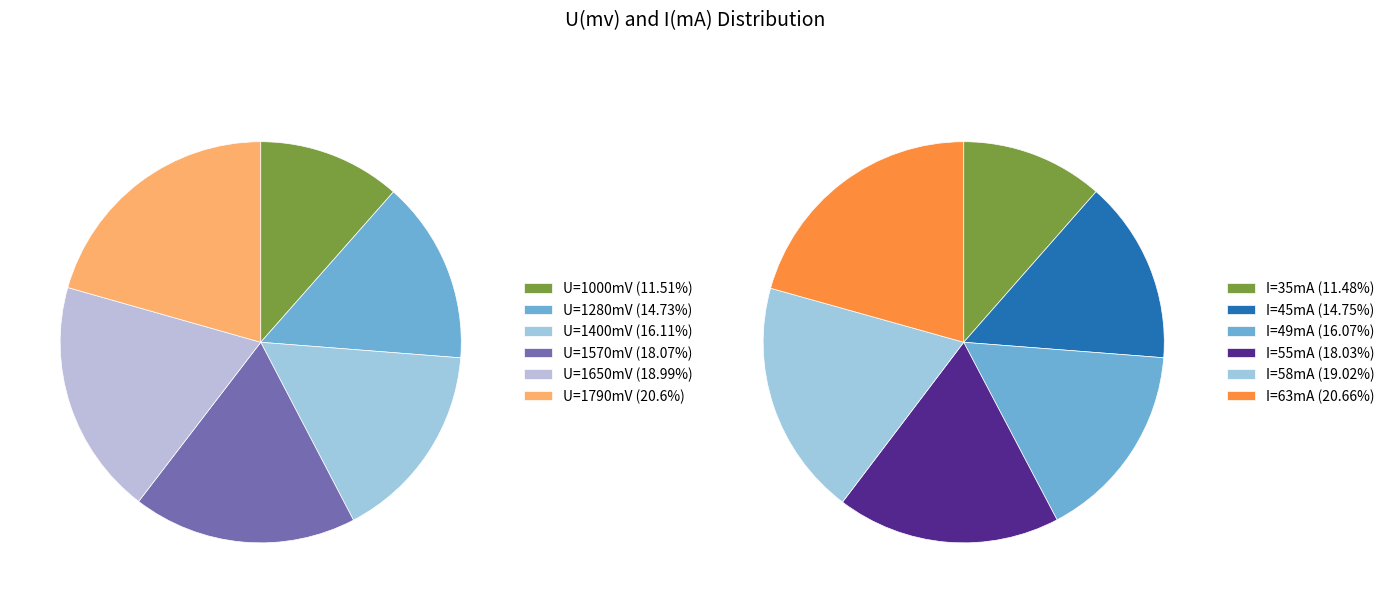

How much of the chart is everything except 1?

85.3%